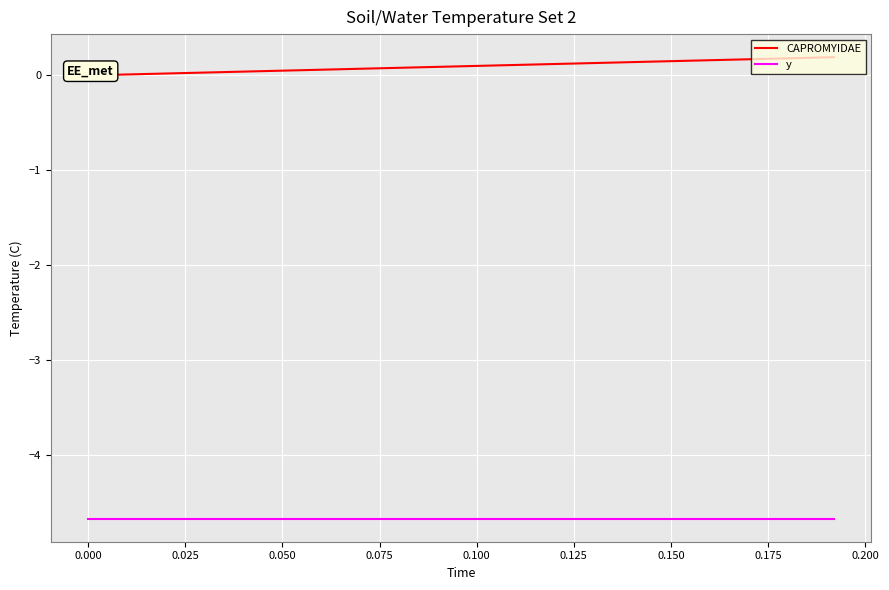

Which series has the largest range (max minus min)?

CAPROMYIDAE